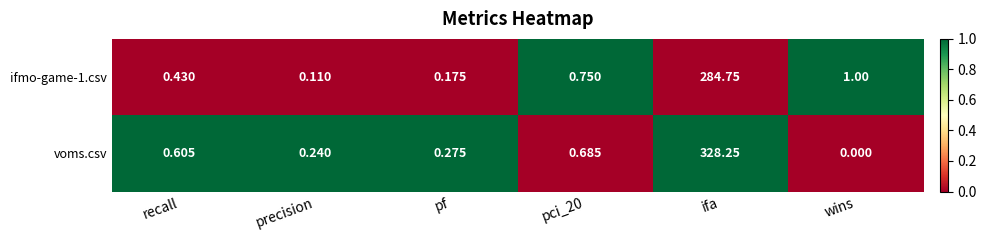

How many categories are shown in the chart?

6